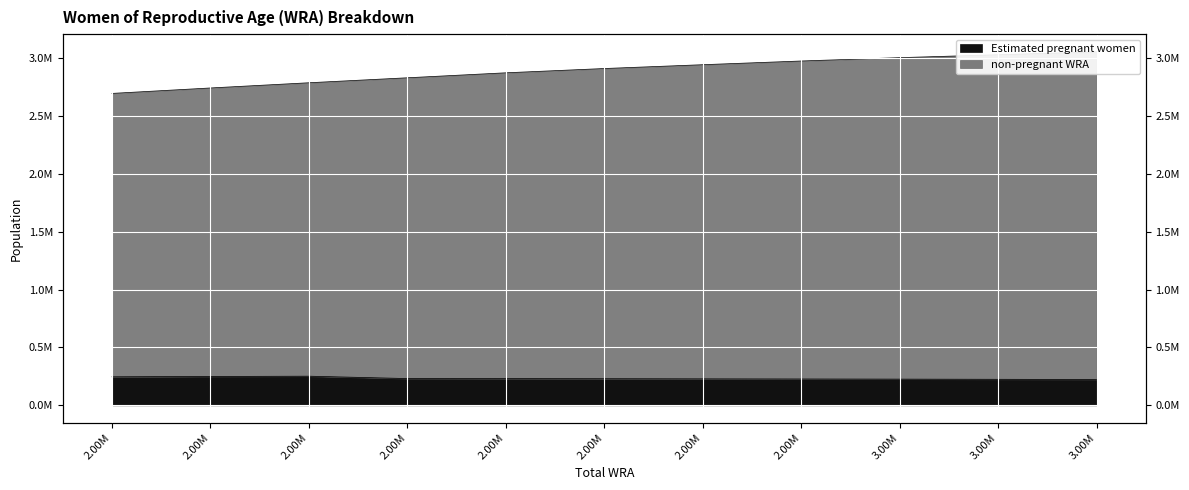

At which category does Estimated pregnant women reach its first local peak?

2.00M